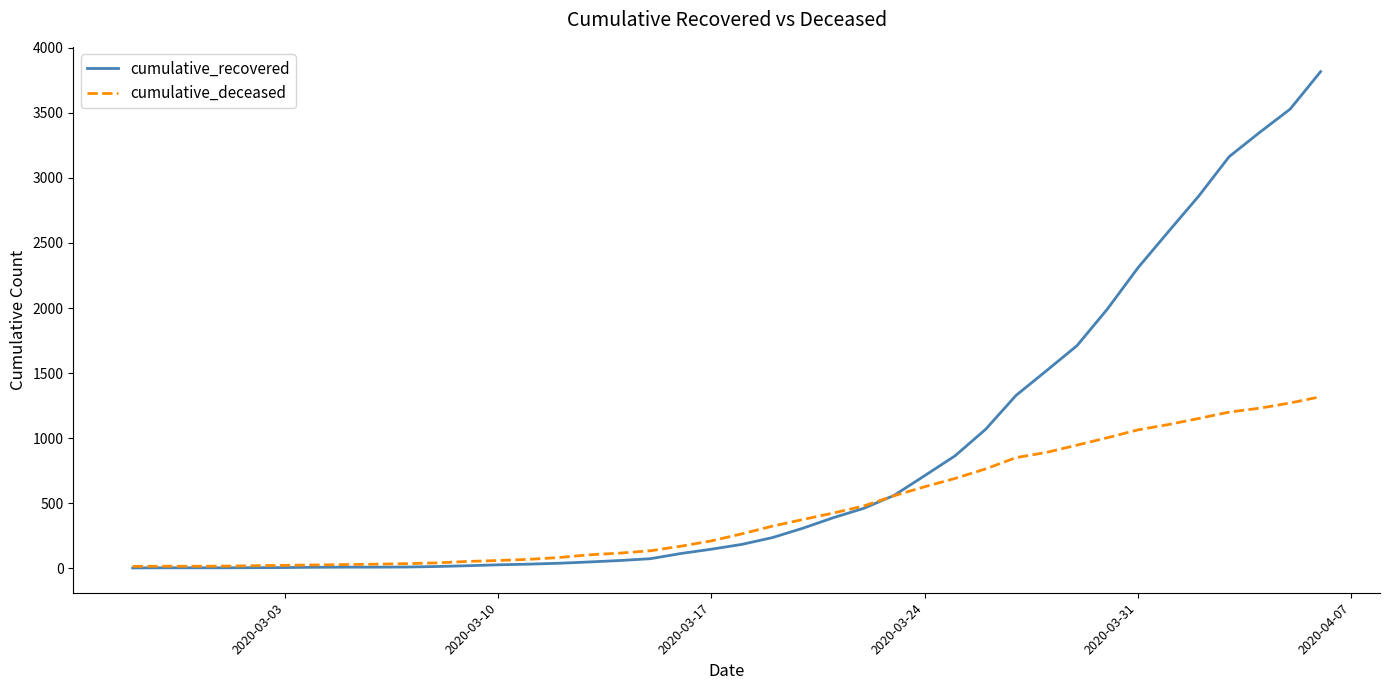

How many lines are shown in the chart?

2